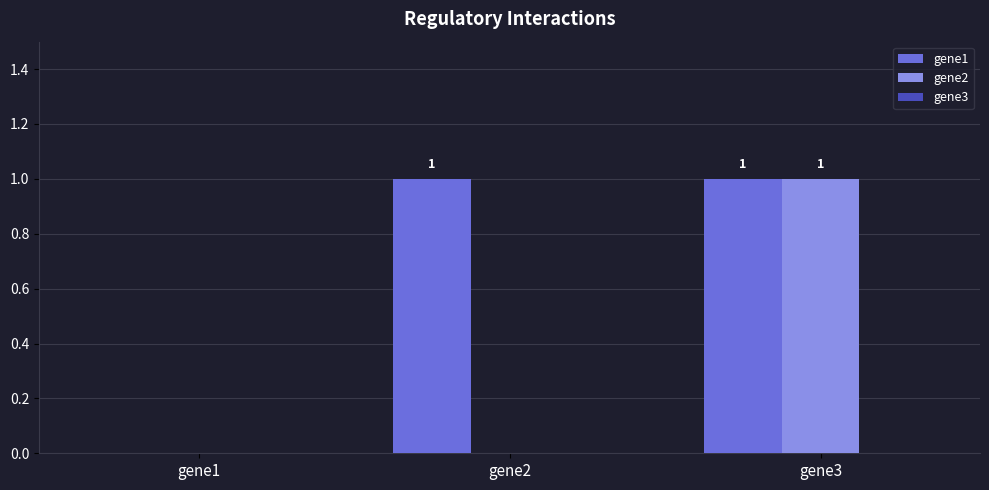

Which category has the highest value in the gene2 series?

gene3